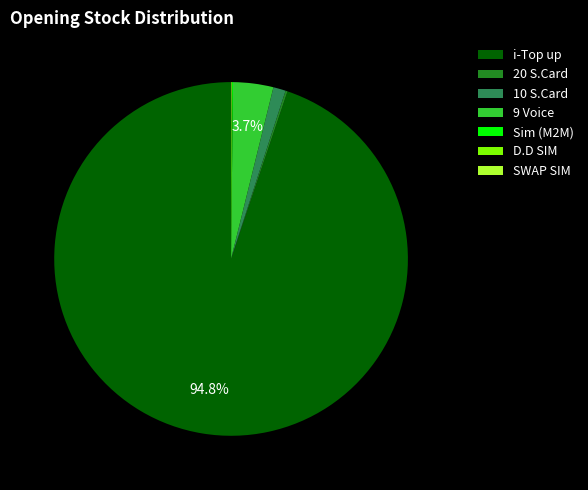

Does 9 Voice account for over 50% of the chart?

No